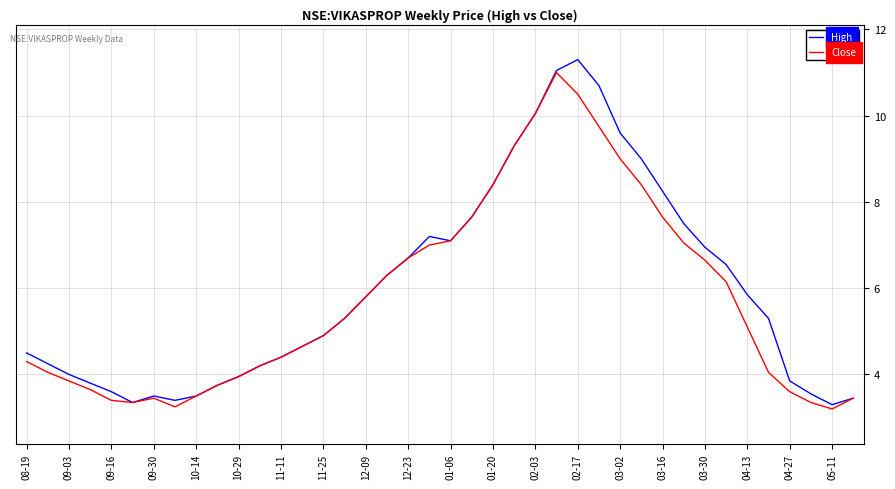

In Close, how many points are higher than both neighbors (excluding endpoints)?

2